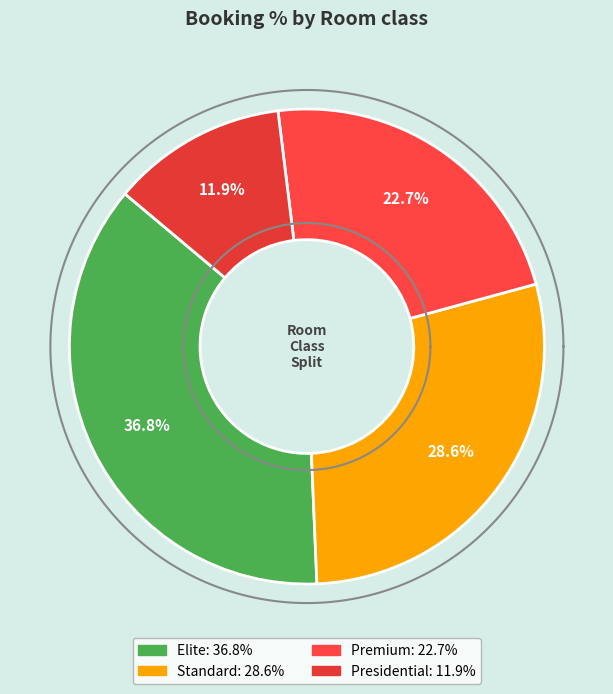

What is the smallest slice in the pie chart?

Presidential